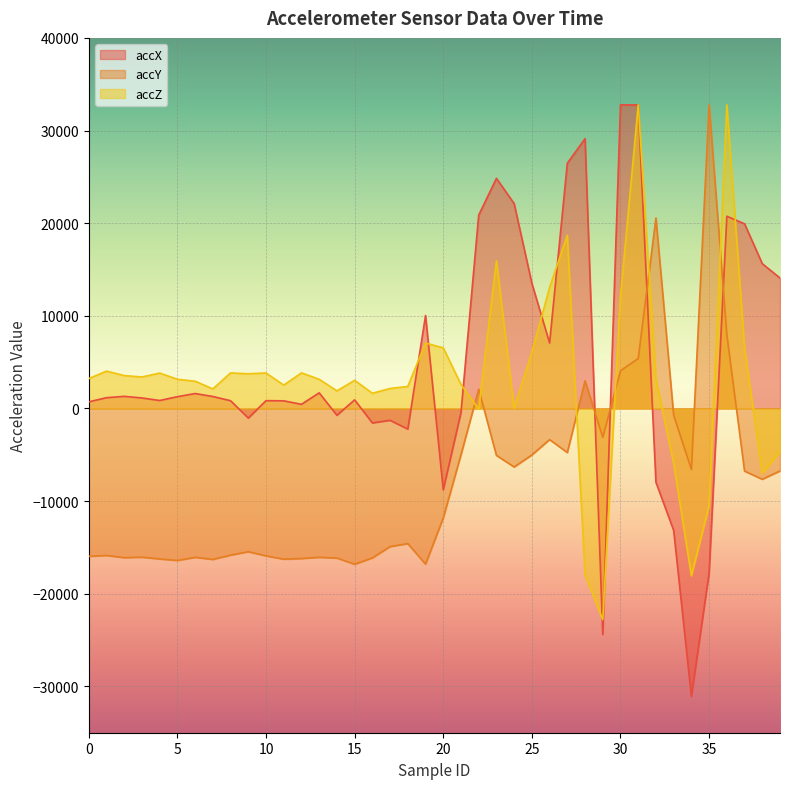

After their last crossing, which series has the higher values: accZ or accY?

accZ